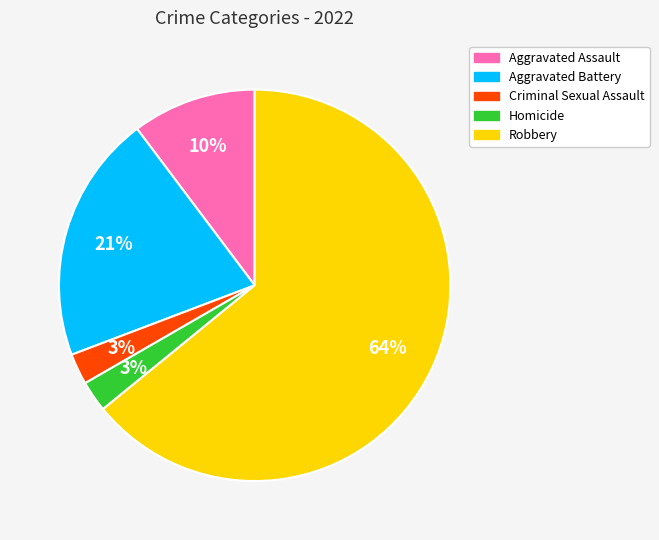

Combined, do Robbery and Criminal Sexual Assault account for over 50%?

Yes